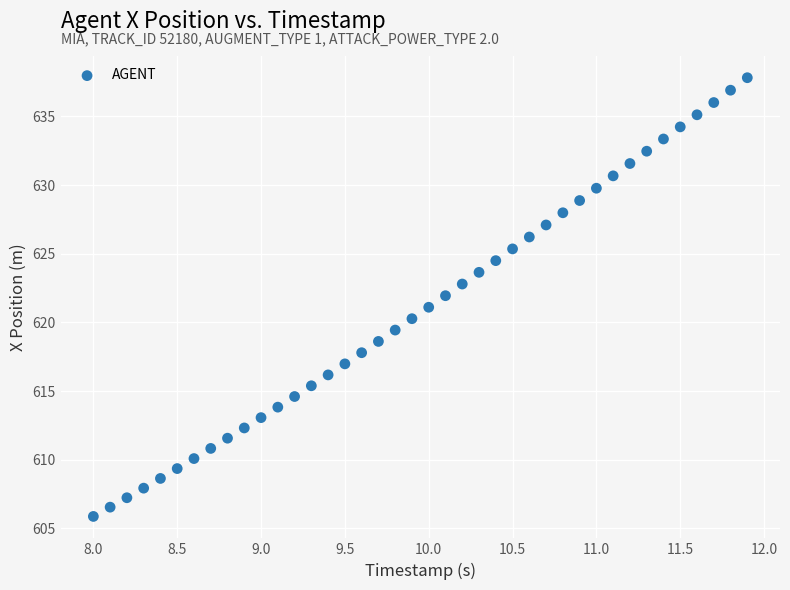

What is the range of X values (max minus min)?

3.9